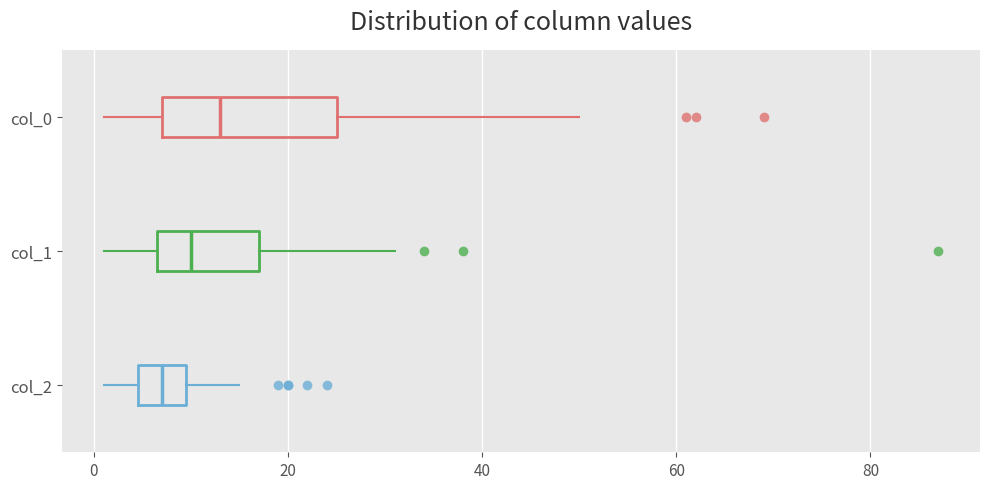

Reading bottom to top, transcribe this box plot: for each box, give where its median line is, the range the box spans, and where its two whiskers end, as read against the x-axis. The values are not printed on the chart, so give them approximately, as read against the axis.

col_2: median 8, box 4 to 10, whiskers 2 to 16
col_1: median 10, box 6 to 18, whiskers 2 to 32
col_0: median 14, box 8 to 26, whiskers 2 to 50